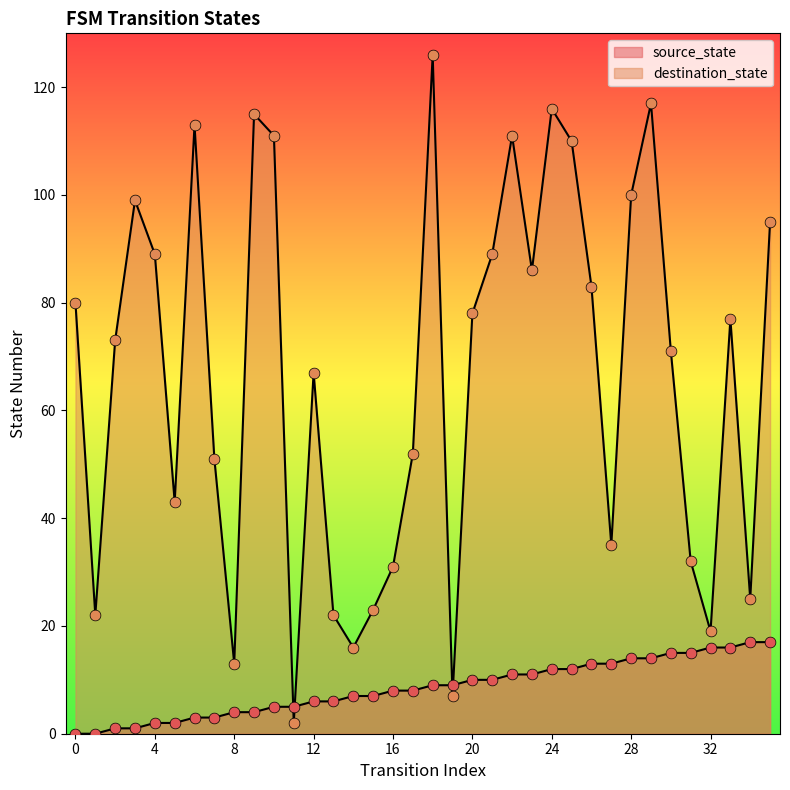

At how many categories does at least one series exceed 86?

13